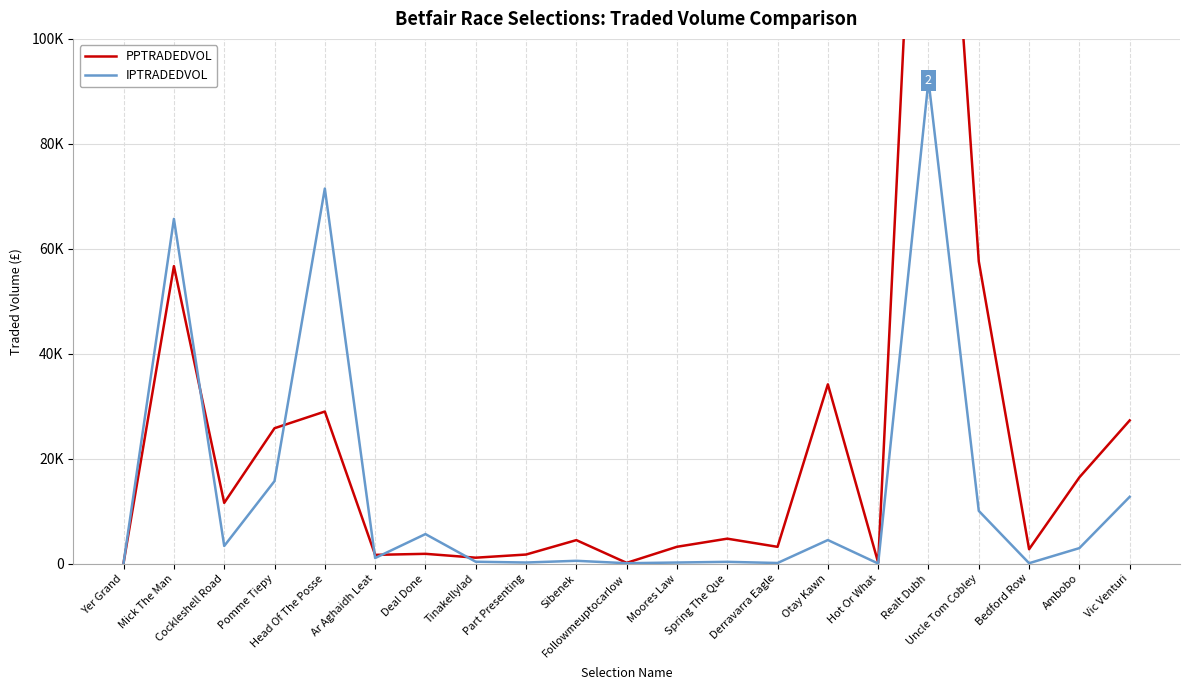

Reading right to left, list all the values displayed in this chart.

PPTRADEDVOL: 27286.3	16434.8	2731.7	57589.0	196967.1	188.3	34161.7	3188.4	4744.1	3198.6	132.4	4467.9	1719.4	1119.0	1856.2	1656.7	28974.0	25795.9	11566.2	56689.2	163.9
IPTRADEDVOL: 12723.2	2946.0	69.5	10041.1	92080.5	7.1	4481.9	108.1	327.5	196.9	67.1	526.2	197.7	346.0	5618.8	1052.8	71473.2	15716.1	3354.7	65691.8	144.5